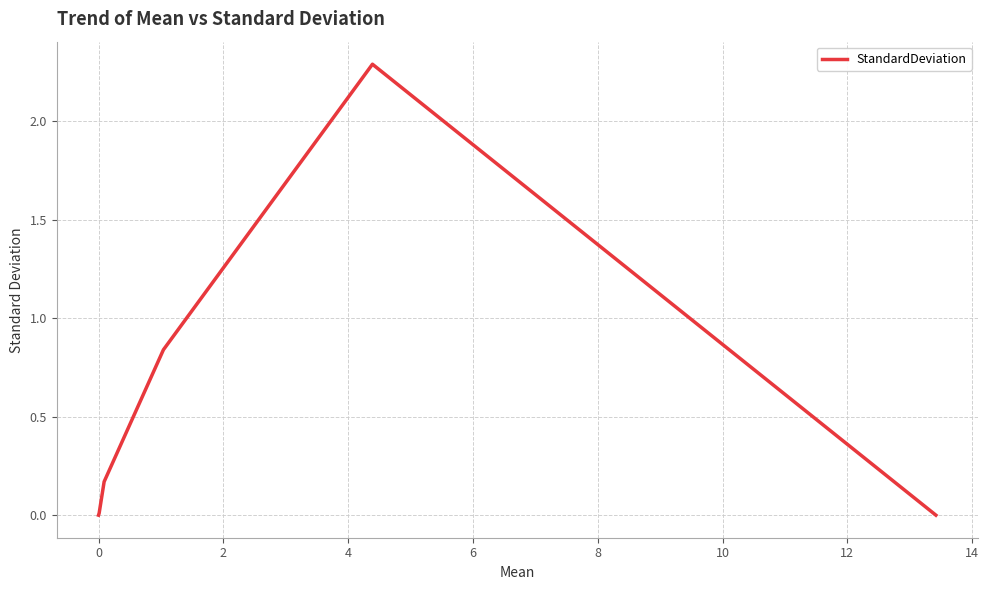

What is the maximum value shown in the chart?

2.3